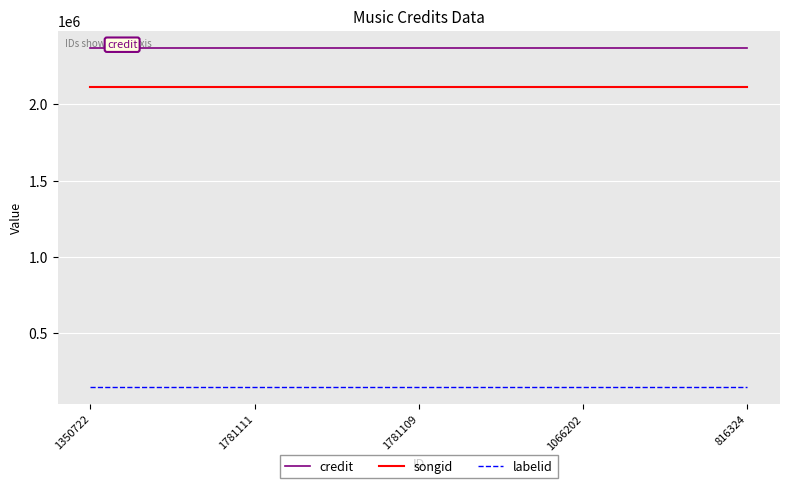

What is the highest value of the labelid series?

145657